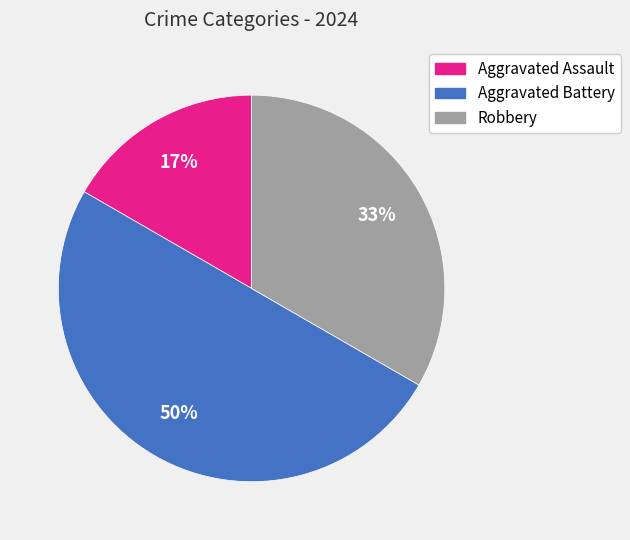

To the nearest percent, what is the difference between the largest and smallest slice percentages?

33%